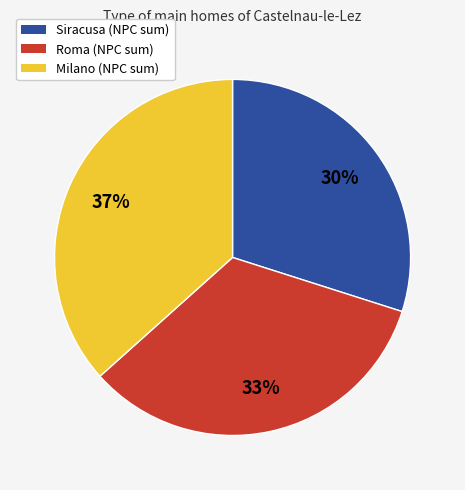

How many slices are in this pie chart?

3